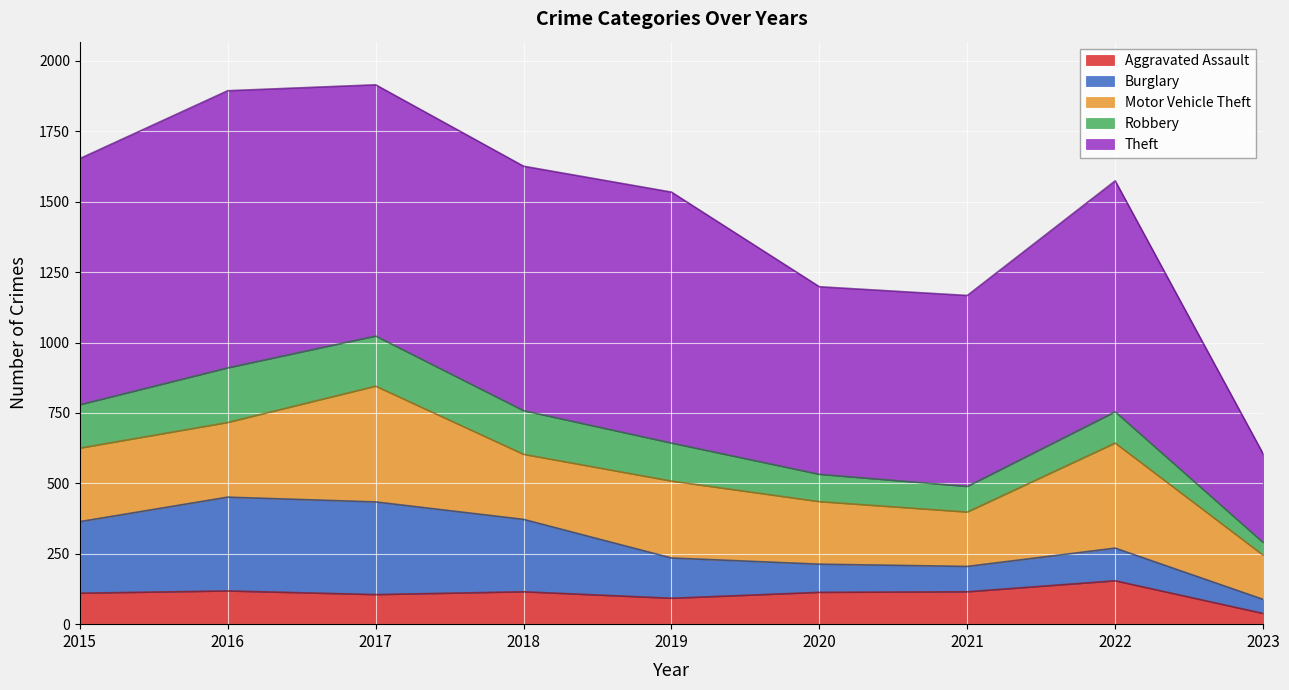

Which category has the lowest value in the Aggravated Assault series?

2023